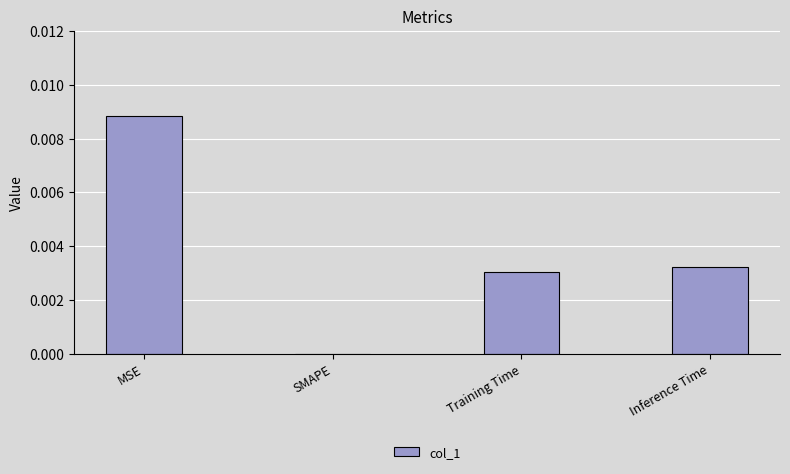

Count the number of data series in this chart.

1